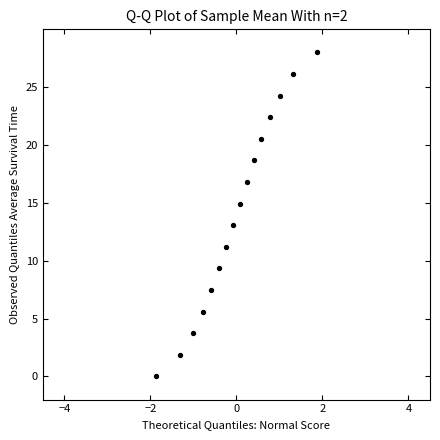

What is the range of X values (max minus min)?

3.7